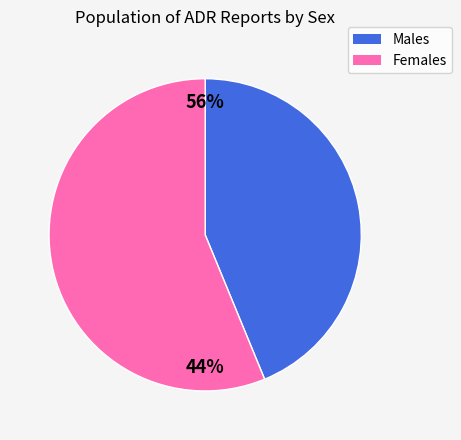

How much of the chart is everything except Male?

56.2%